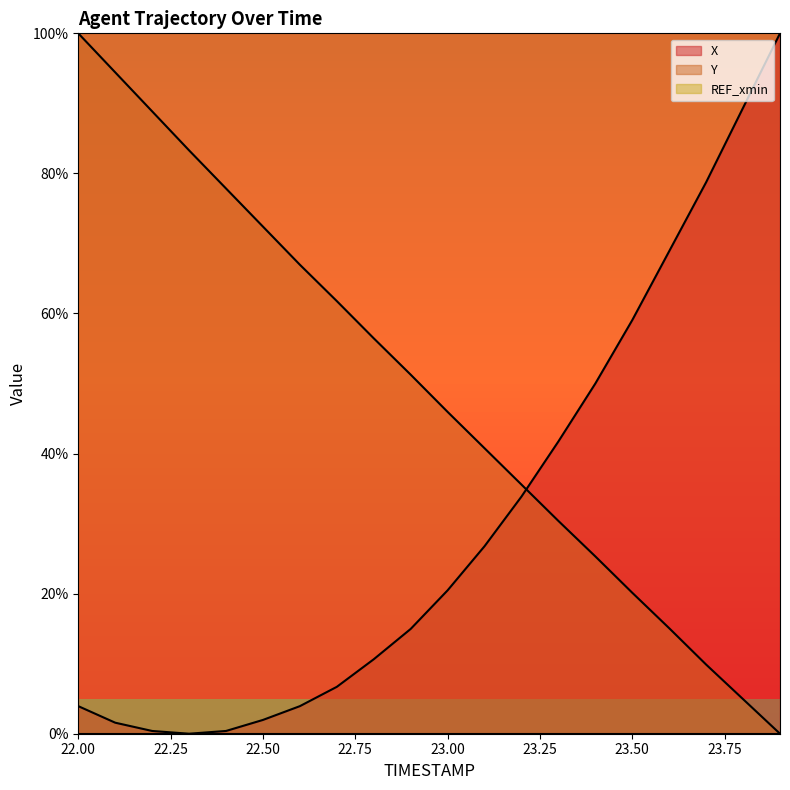

Which series has the largest total across all categories?

Y